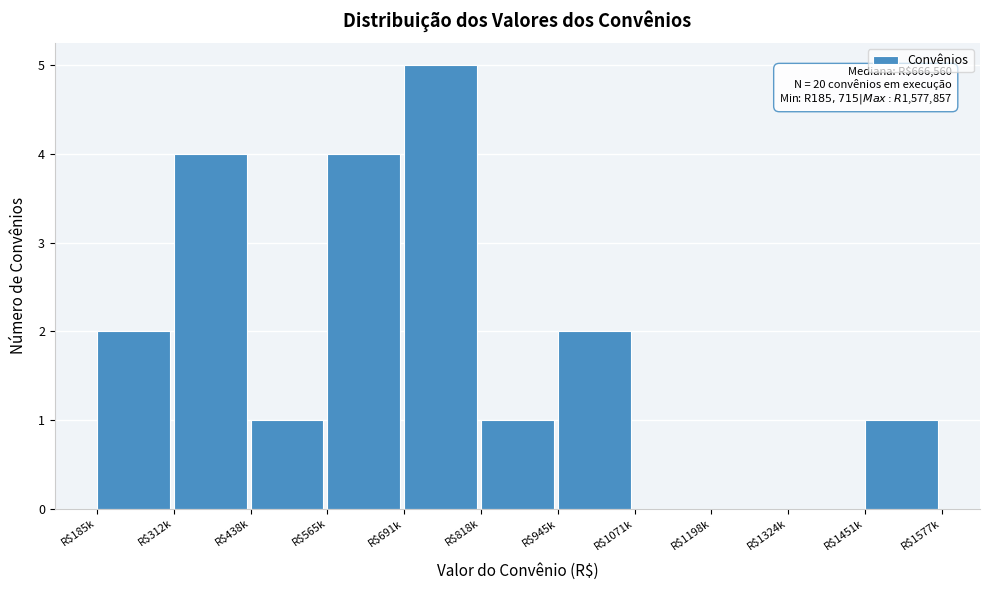

Is it true that the value at R$565k is 2?

False